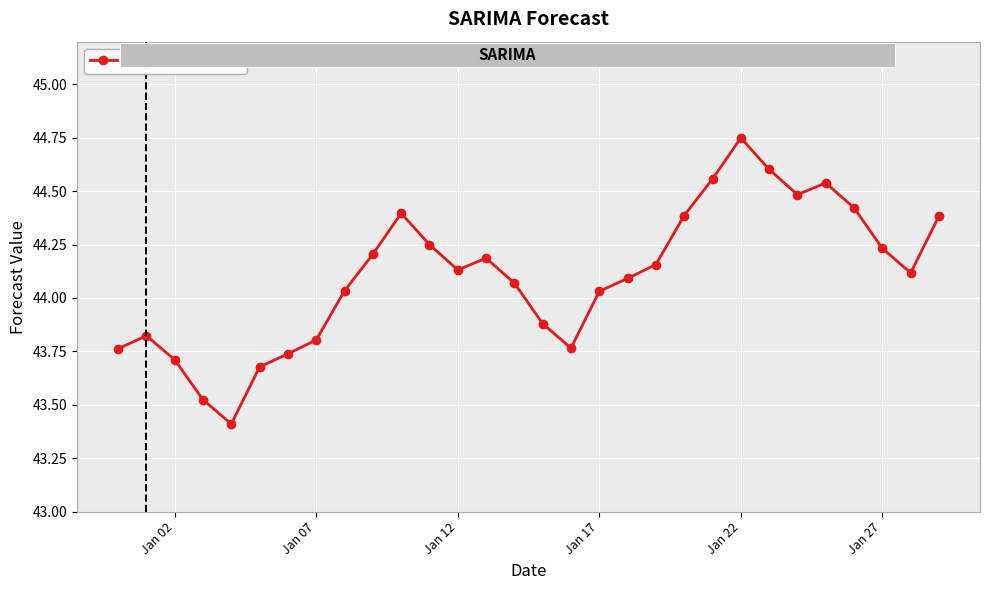

What is the difference between the maximum and minimum values?

1.3